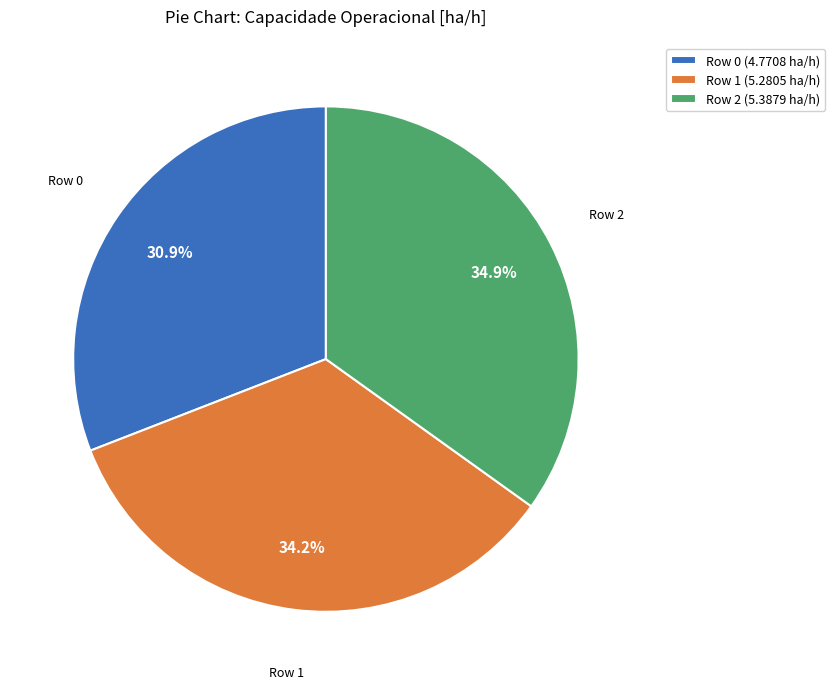

To the nearest percent, what portion does Row 2 represent?

35%